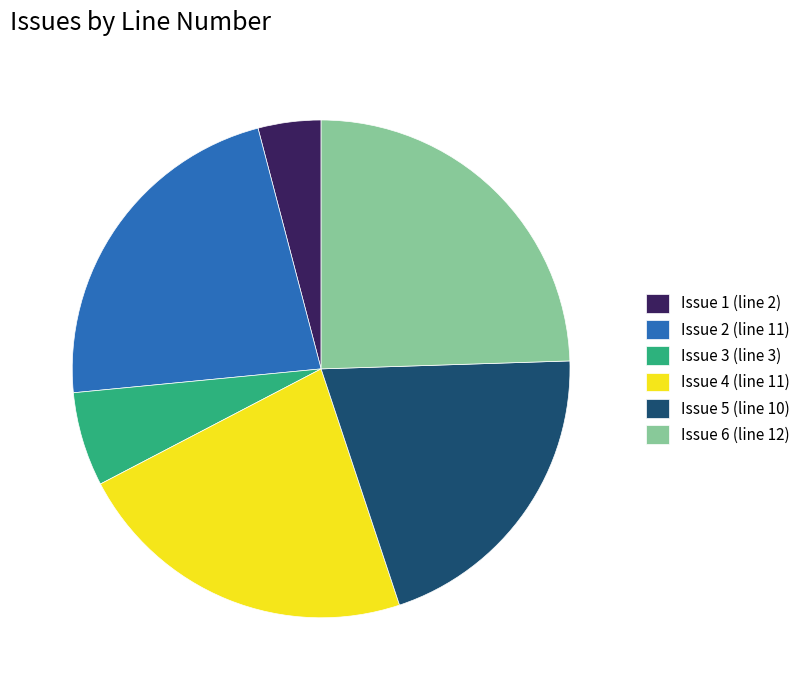

The Issue 6 (line 12) slice represents 31% of the pie. True or false?

False